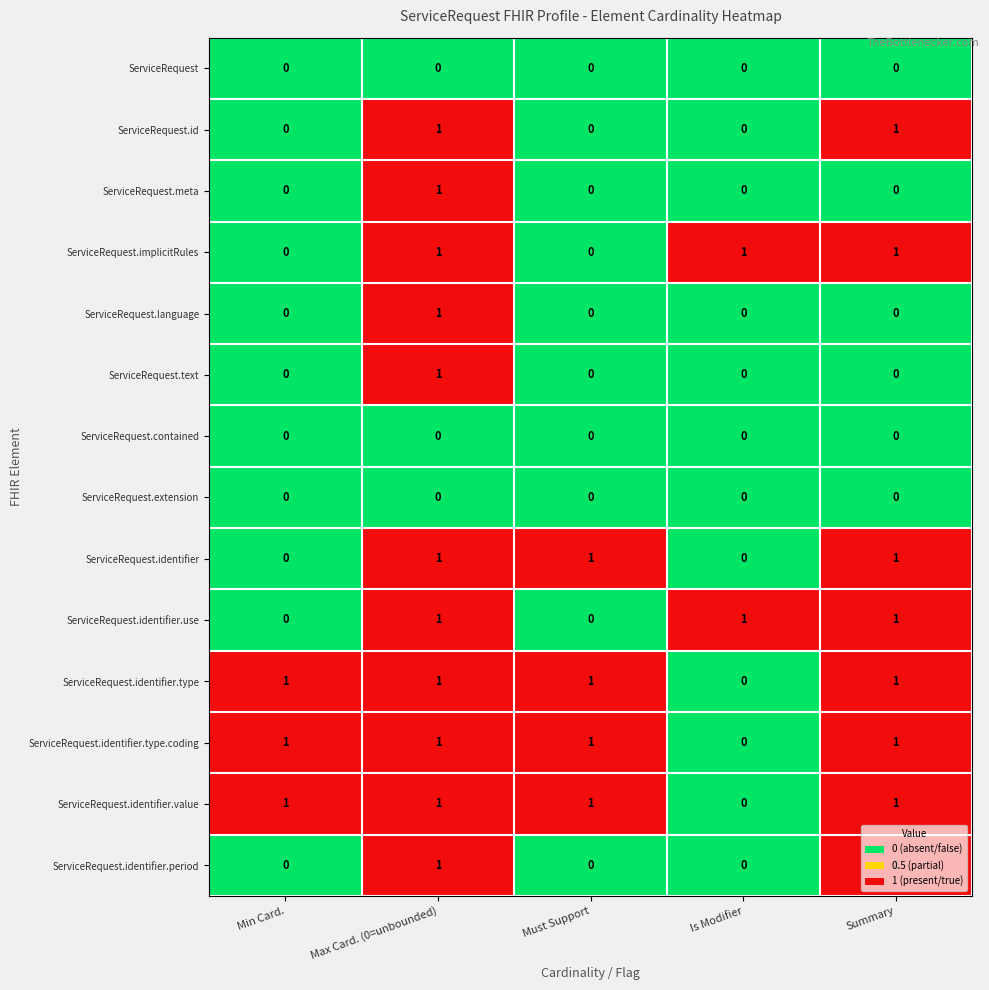

The value of ServiceRequest.implicitRules at Min Card. is 0. True or false?

True